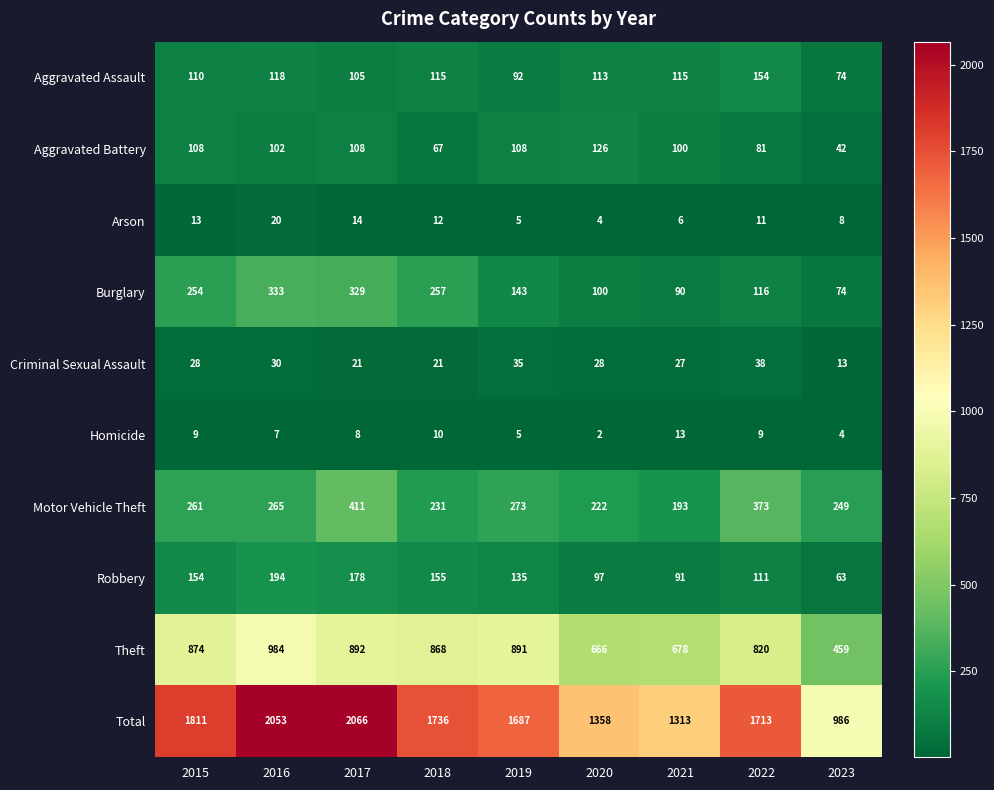

Which series has the largest total across all categories?

Total